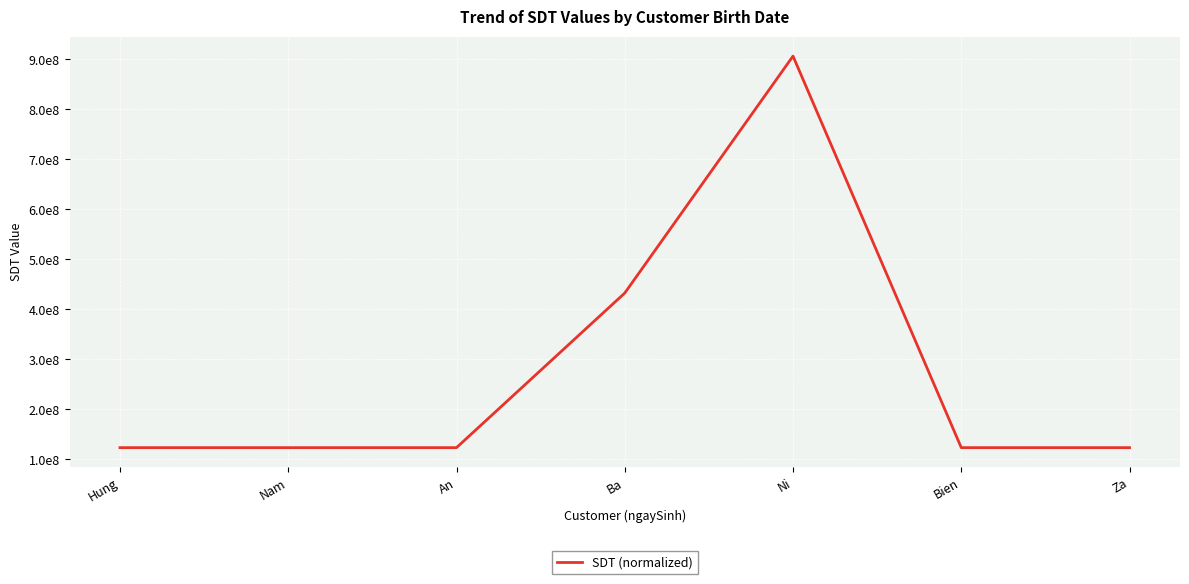

What is the value of the 4th point from the left?

432443123